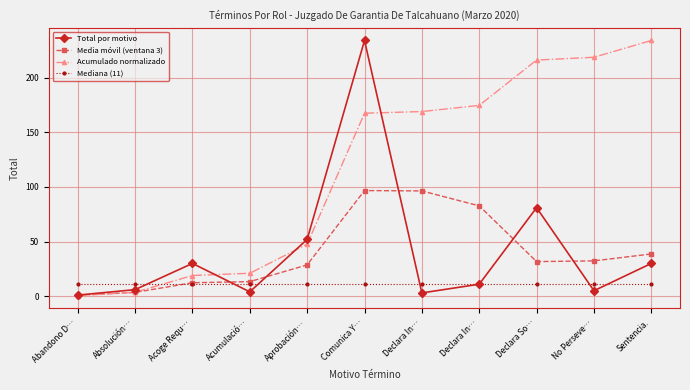

What is the sum of all Media móvil (ventana 3) values?

437.2